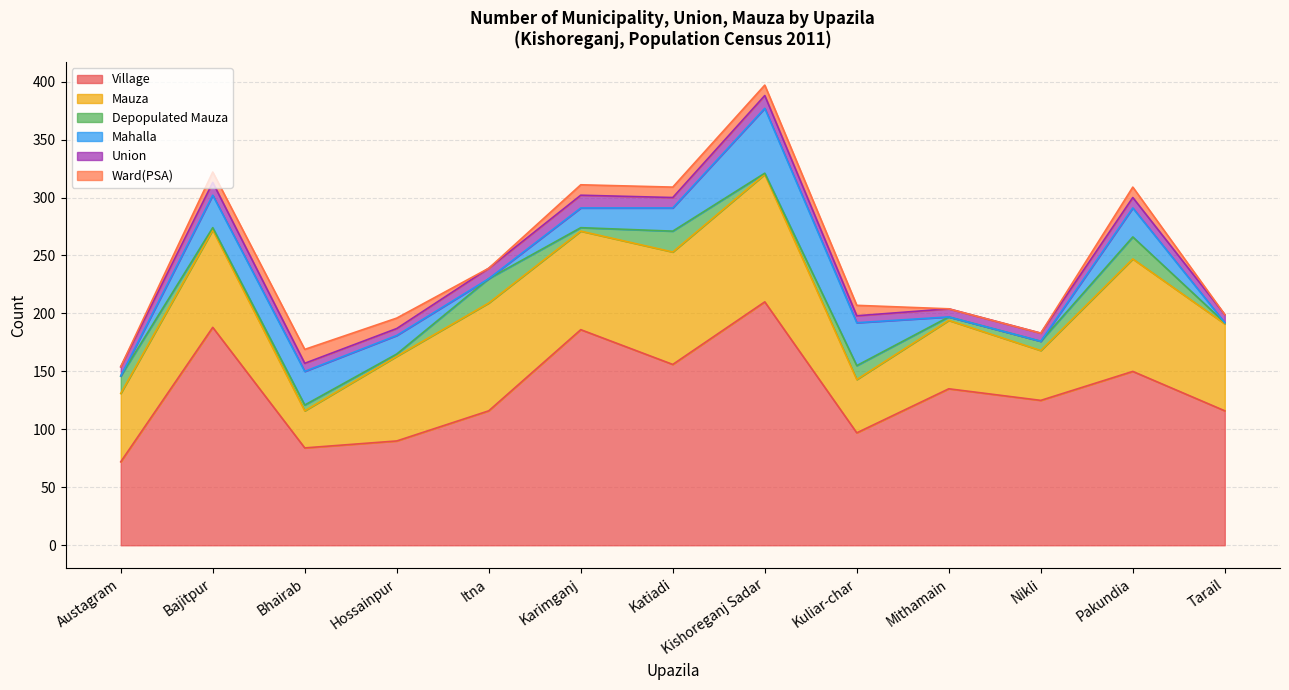

After their last crossing, which series has the higher values: Depopulated Mauza or Mahalla?

Depopulated Mauza